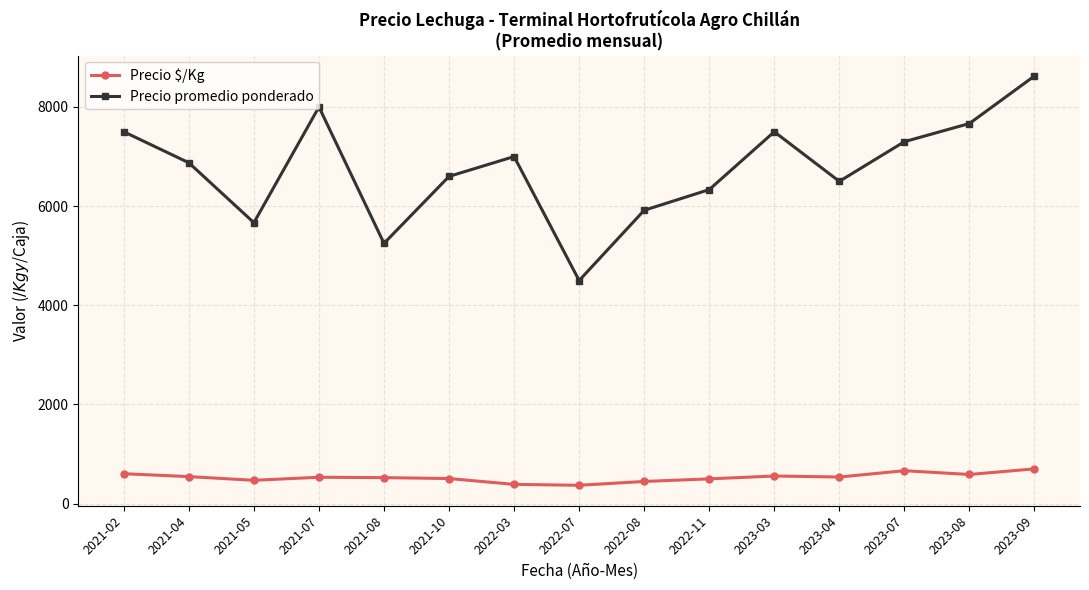

What is the sum of all Precio promedio ponderado values?

101233.3